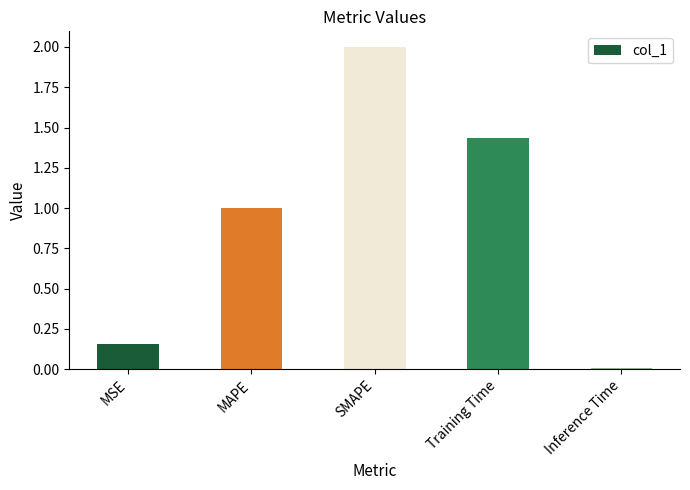

Which label corresponds to the smallest value in the chart?

Inference Time